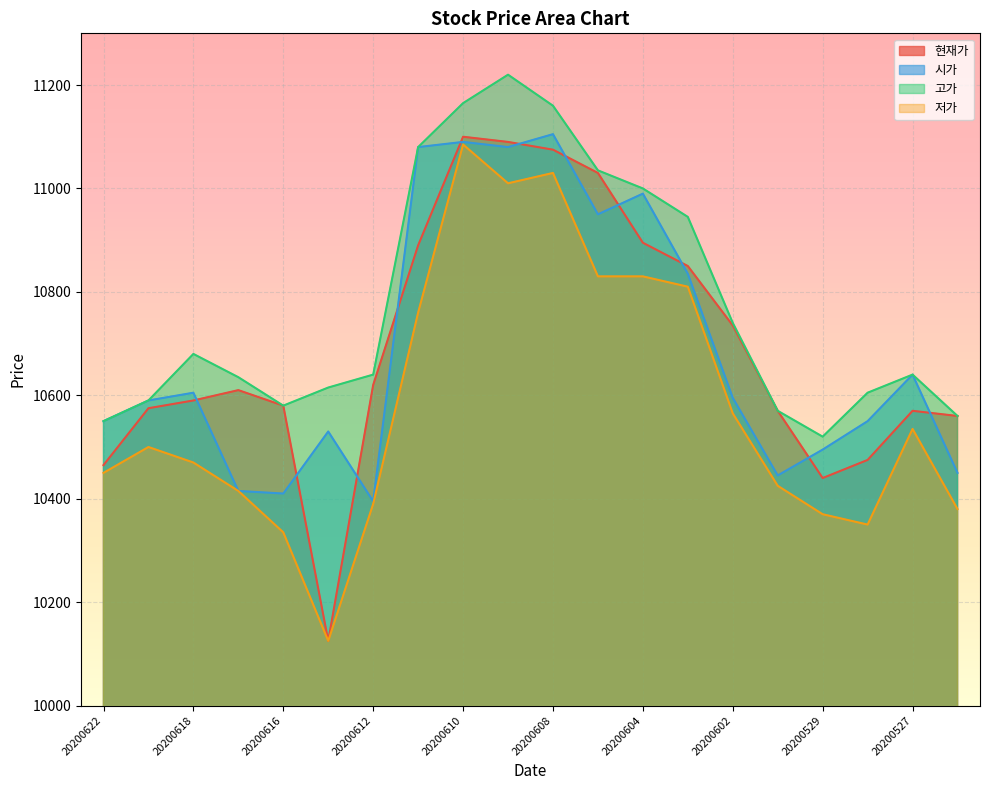

Reading left to right, extract all data points from this chart.

현재가: 10465	10575	10590	10610	10580	10125	10620	10890	11100	11090	11075	11030	10895	10850	10735	10570	10440	10475	10570	10560
시가: 10550	10590	10605	10415	10410	10530	10395	11080	11090	11080	11105	10950	10990	10835	10595	10445	10495	10550	10640	10450
고가: 10550	10590	10680	10635	10580	10615	10640	11080	11165	11220	11160	11035	11000	10945	10740	10570	10520	10605	10640	10560
저가: 10450	10500	10470	10415	10335	10125	10390	10760	11085	11010	11030	10830	10830	10810	10565	10425	10370	10350	10535	10380